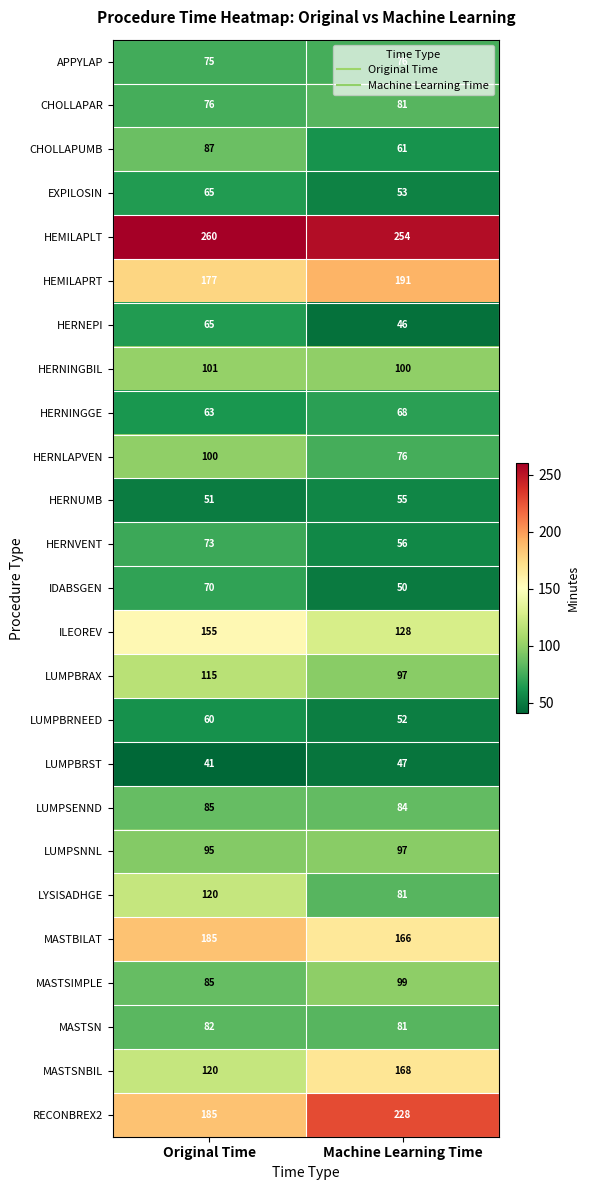

Which series has the largest total across all categories?

HEMILAPLT